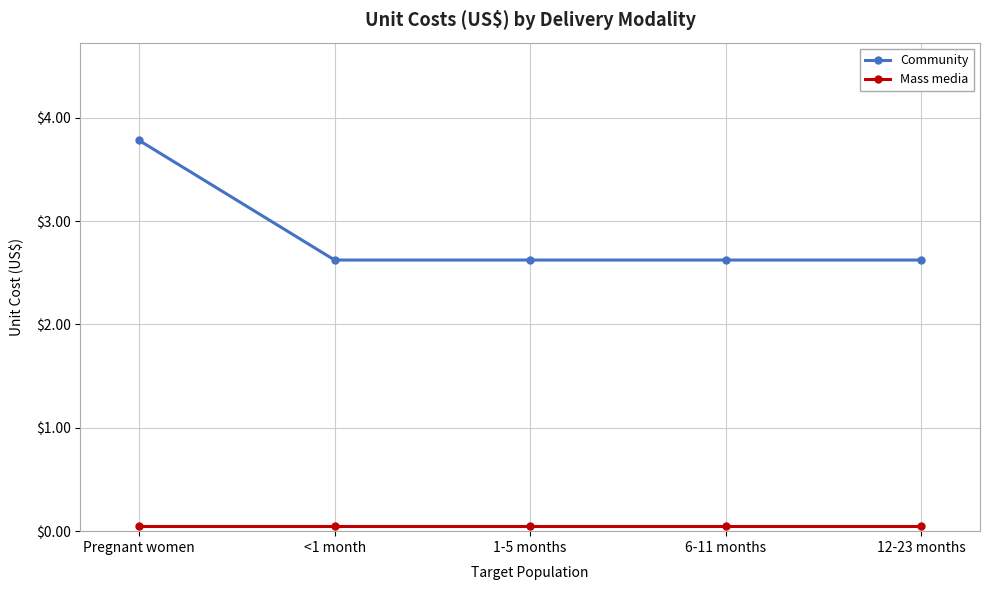

True or false: Community and Mass media intersect in this chart.

False